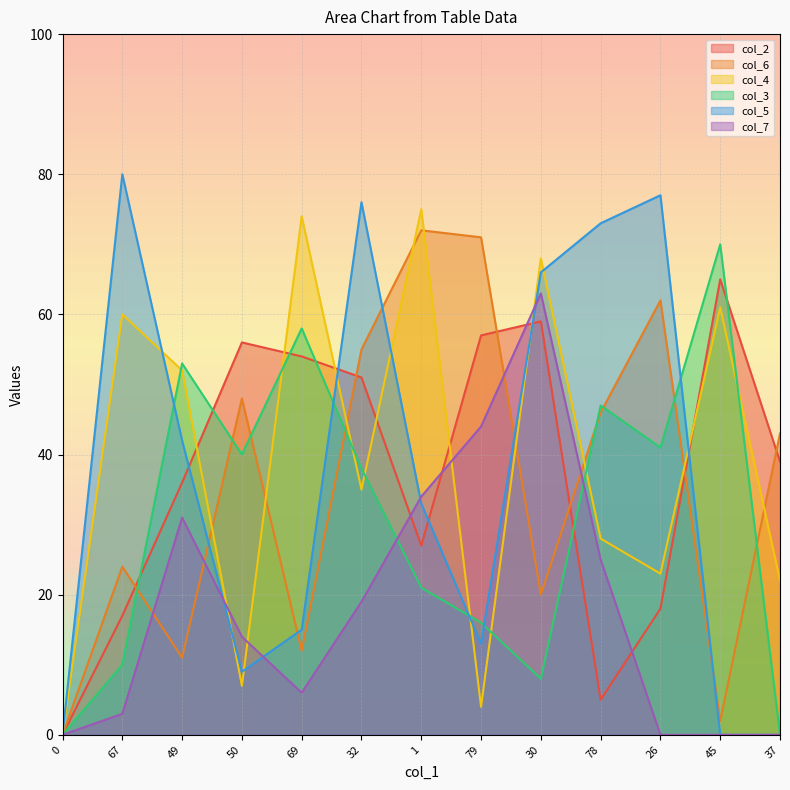

The col_3 series shows 28 at 1. True or false?

False